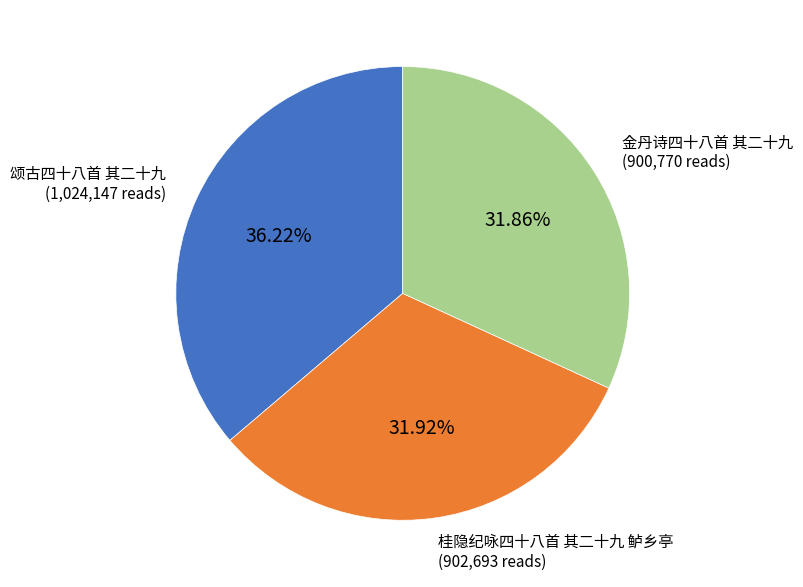

How many segments does this pie chart have?

3